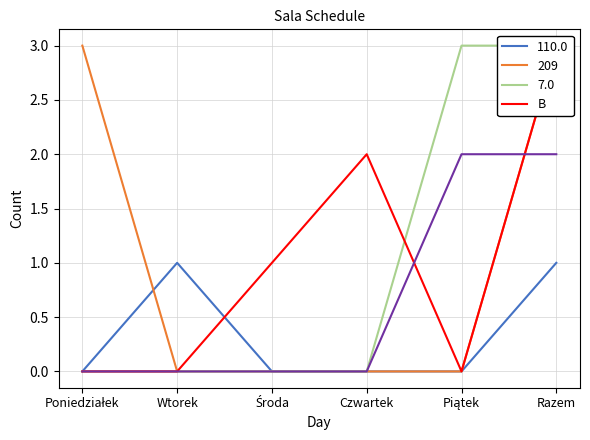

The value of 110.0 at Razem is 1. True or false?

True